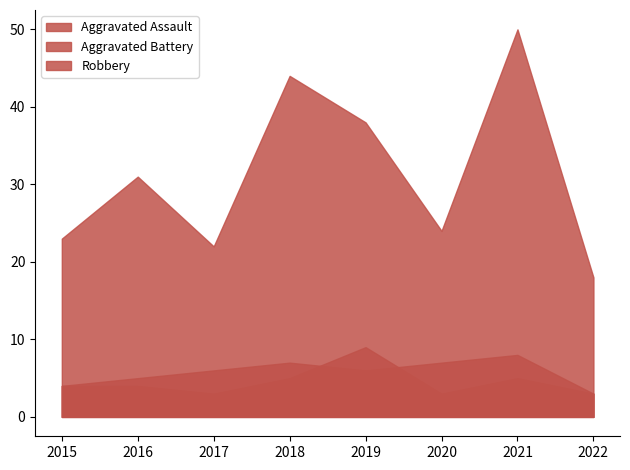

Is the value of Aggravated Battery at 2021 greater than the value of Robbery at 2016?

No